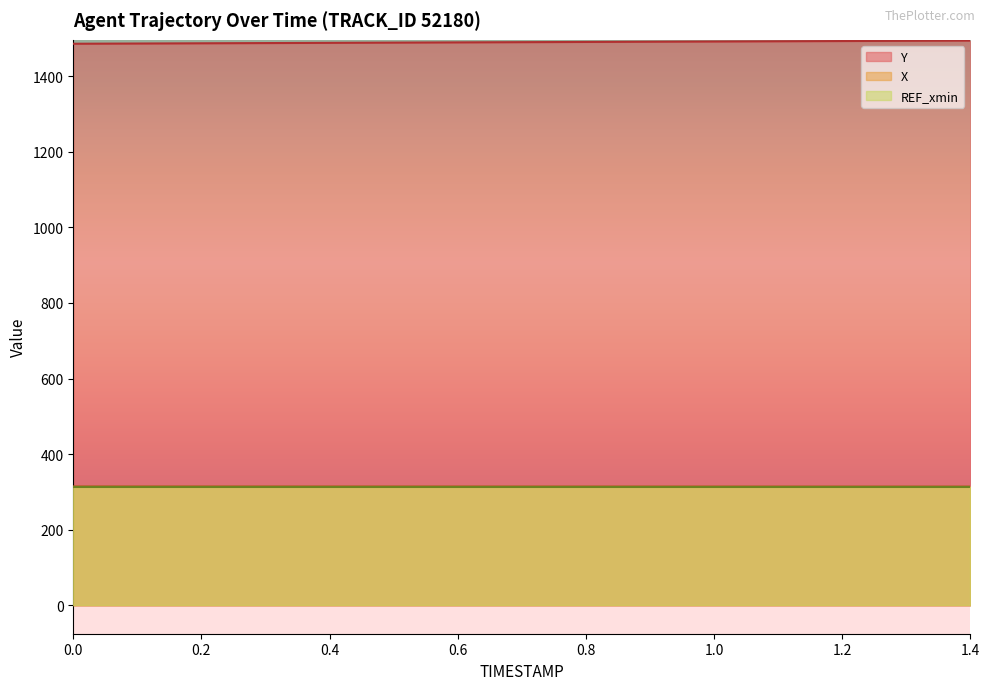

What is the total value across all series at 0.9?

1805.7